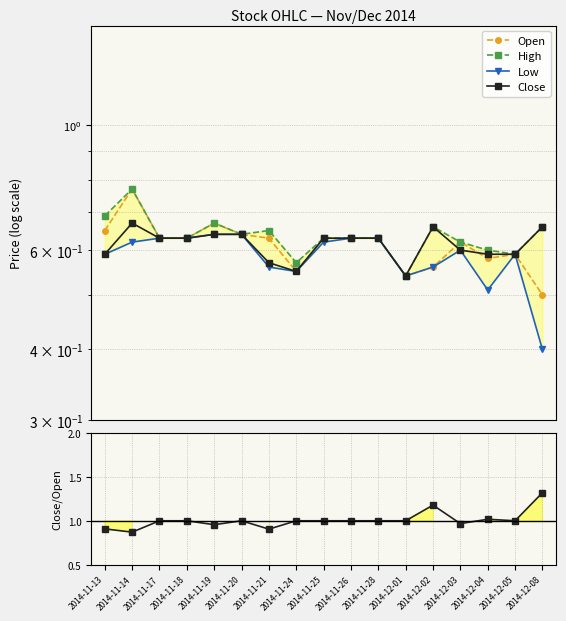

How many interior local peaks does the Close series have?

2